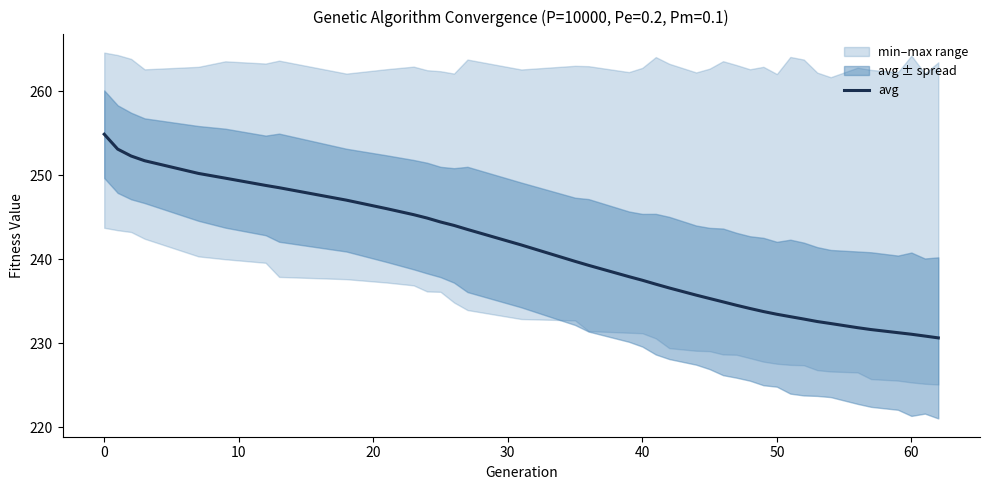

What is the label of the 8th point from the left?

60